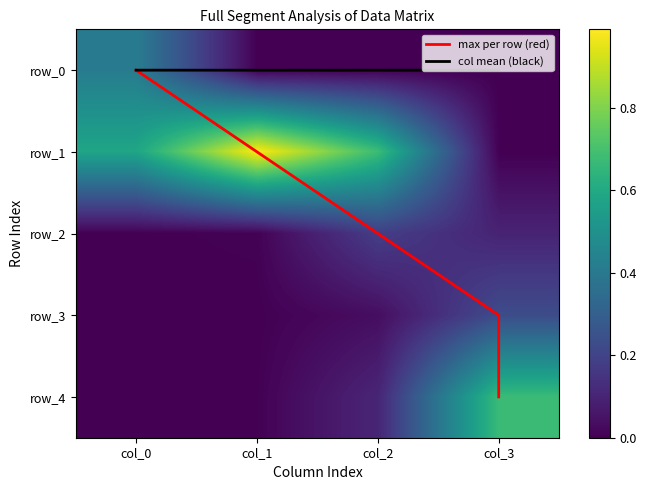

Reading right to left, extract all data points from this chart.

row_0: 0.0	0.0	0.0	0.4
row_1: 0.0	0.7	1.0	0.6
row_2: 0.1	0.2	0.0	0.0
row_3: 0.2	0.0	0.0	0.0
row_4: 0.7	0.1	0.0	0.0